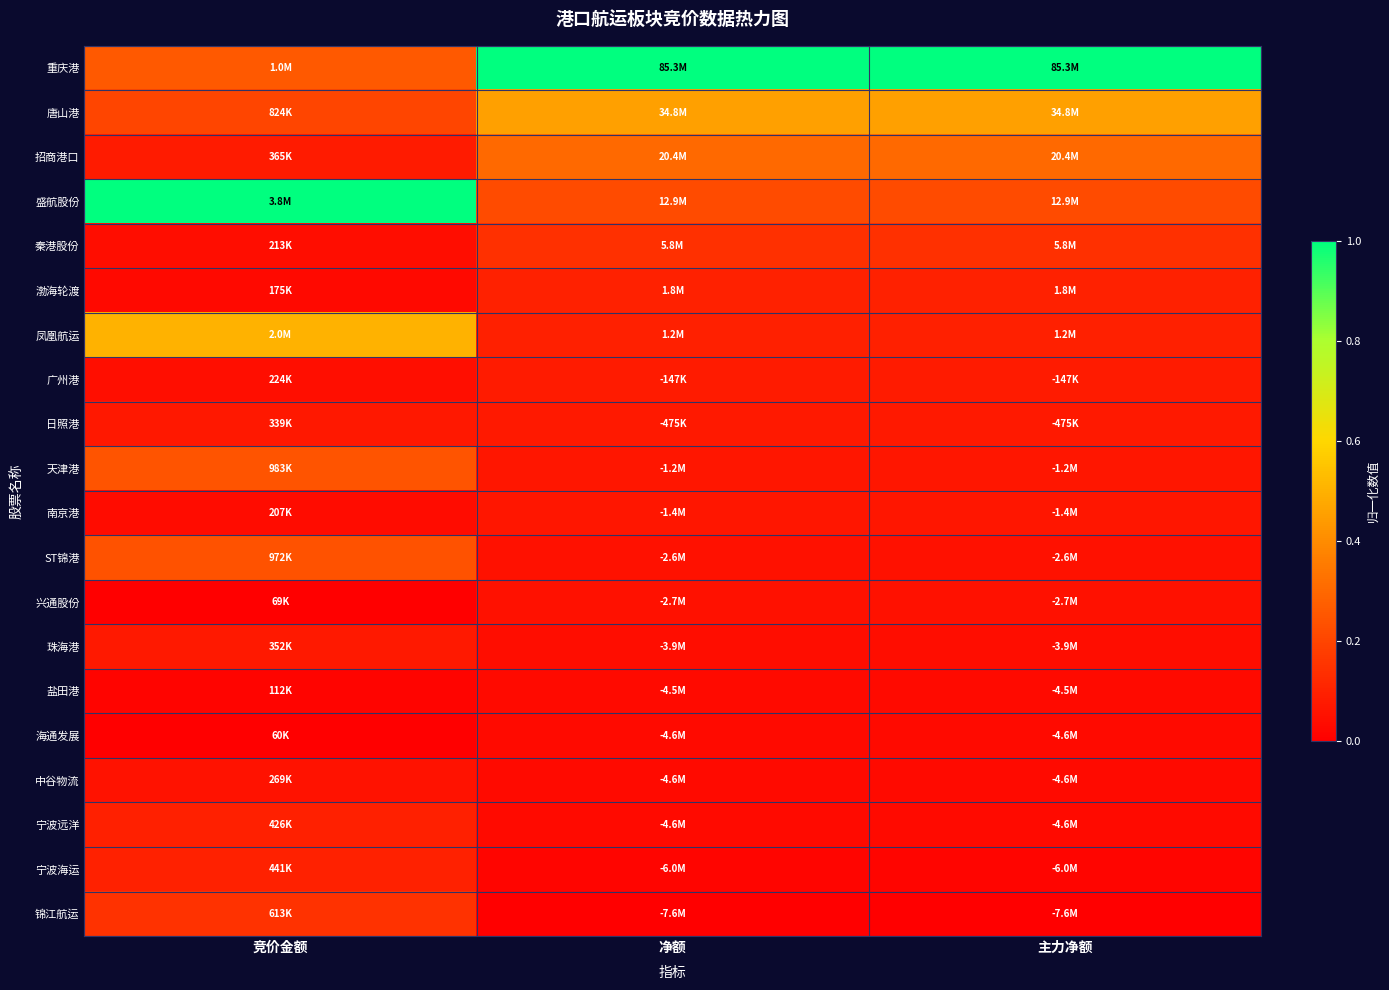

Reading left to right, list all the values displayed in this chart.

重庆港: 竞价金额=0.3	净额=1.0	主力净额=1.0
唐山港: 竞价金额=0.2	净额=0.5	主力净额=0.5
招商港口: 竞价金额=0.1	净额=0.3	主力净额=0.3
盛航股份: 竞价金额=1.0	净额=0.2	主力净额=0.2
秦港股份: 竞价金额=0.0	净额=0.1	主力净额=0.1
渤海轮渡: 竞价金额=0.0	净额=0.1	主力净额=0.1
凤凰航运: 竞价金额=0.5	净额=0.1	主力净额=0.1
广州港: 竞价金额=0.0	净额=0.1	主力净额=0.1
日照港: 竞价金额=0.1	净额=0.1	主力净额=0.1
天津港: 竞价金额=0.2	净额=0.1	主力净额=0.1
南京港: 竞价金额=0.0	净额=0.1	主力净额=0.1
ST锦港: 竞价金额=0.2	净额=0.1	主力净额=0.1
兴通股份: 竞价金额=0.0	净额=0.1	主力净额=0.1
珠海港: 竞价金额=0.1	净额=0.0	主力净额=0.0
盐田港: 竞价金额=0.0	净额=0.0	主力净额=0.0
海通发展: 竞价金额=0.0	净额=0.0	主力净额=0.0
中谷物流: 竞价金额=0.1	净额=0.0	主力净额=0.0
宁波远洋: 竞价金额=0.1	净额=0.0	主力净额=0.0
宁波海运: 竞价金额=0.1	净额=0.0	主力净额=0.0
锦江航运: 竞价金额=0.1	净额=0.0	主力净额=0.0